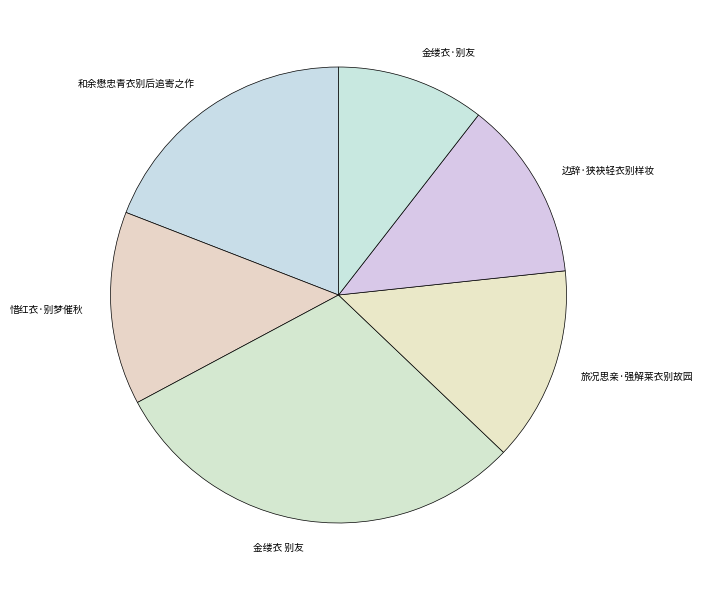

Between 旅况思亲·强解莱衣别故园 and 金缕衣·别友, which is larger?

旅况思亲·强解莱衣别故园